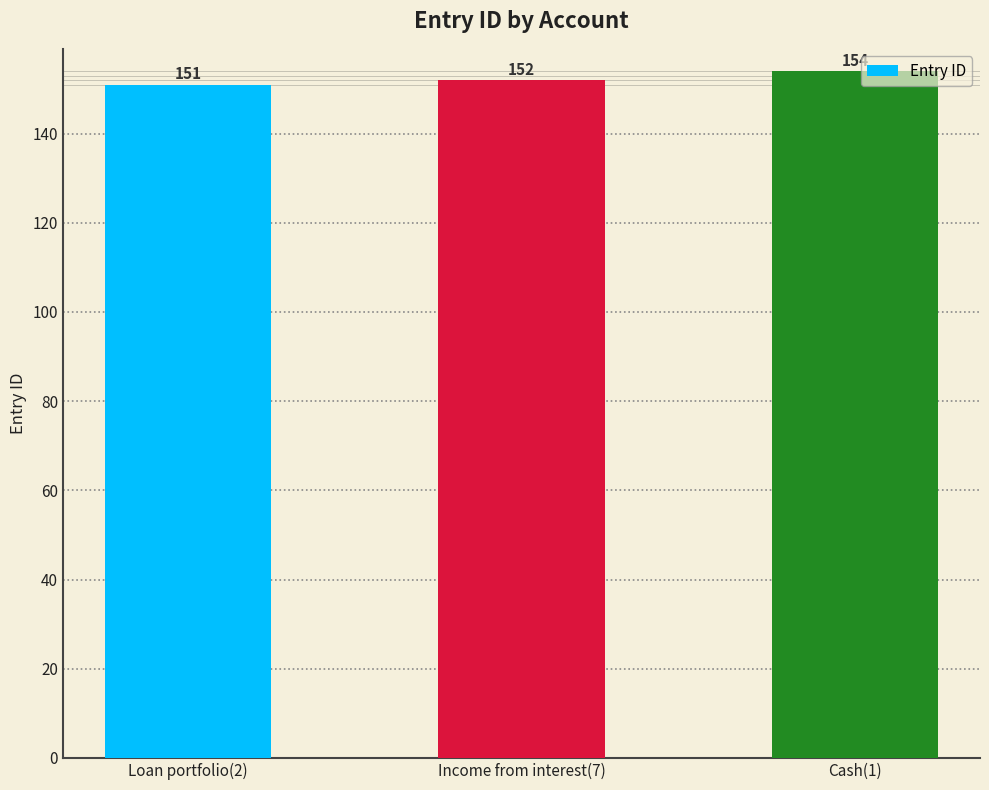

Count the values in the range 151 to 154.

3